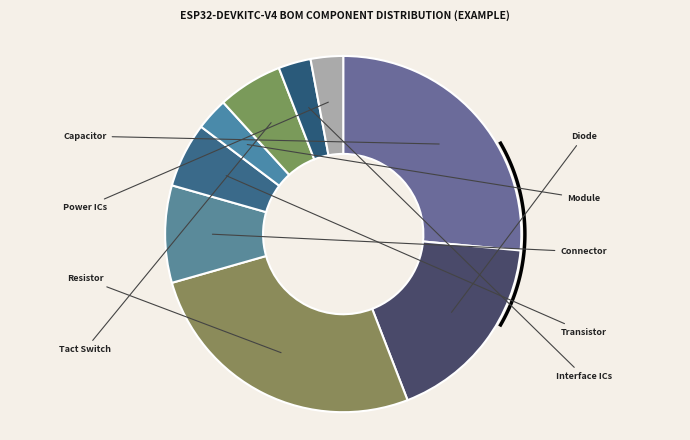

Is it true that Connector is 9% of the pie?

True